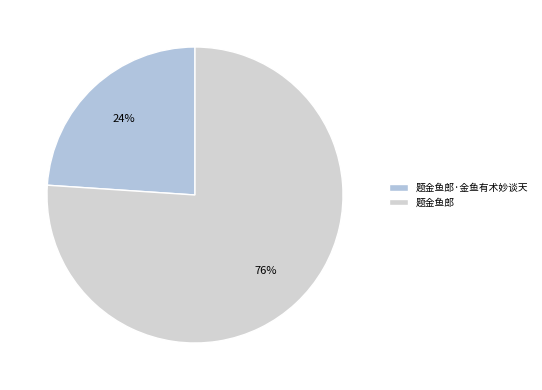

What is the total percentage of 题金鱼郎·金鱼有术妙谈天 and 题金鱼郎?

100.0%